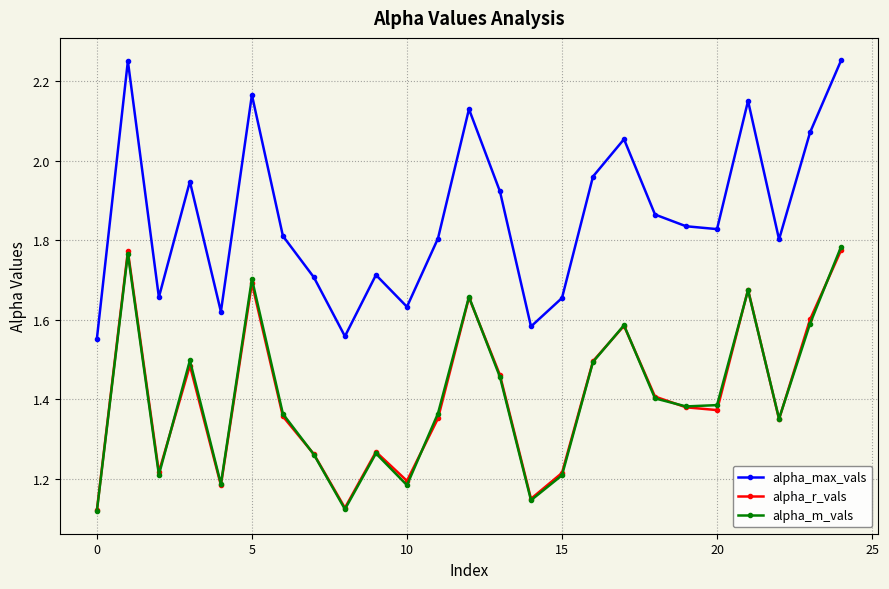

What are all the series names shown in the legend?

alpha_max_vals, alpha_r_vals, alpha_m_vals